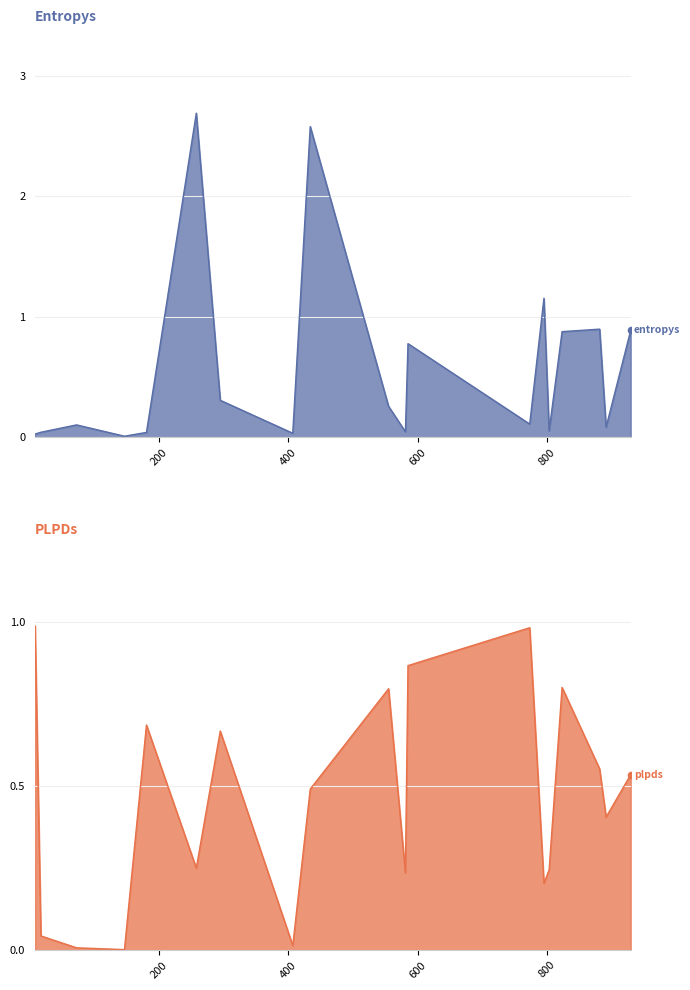

Which series contains the lowest Y value?

plpds